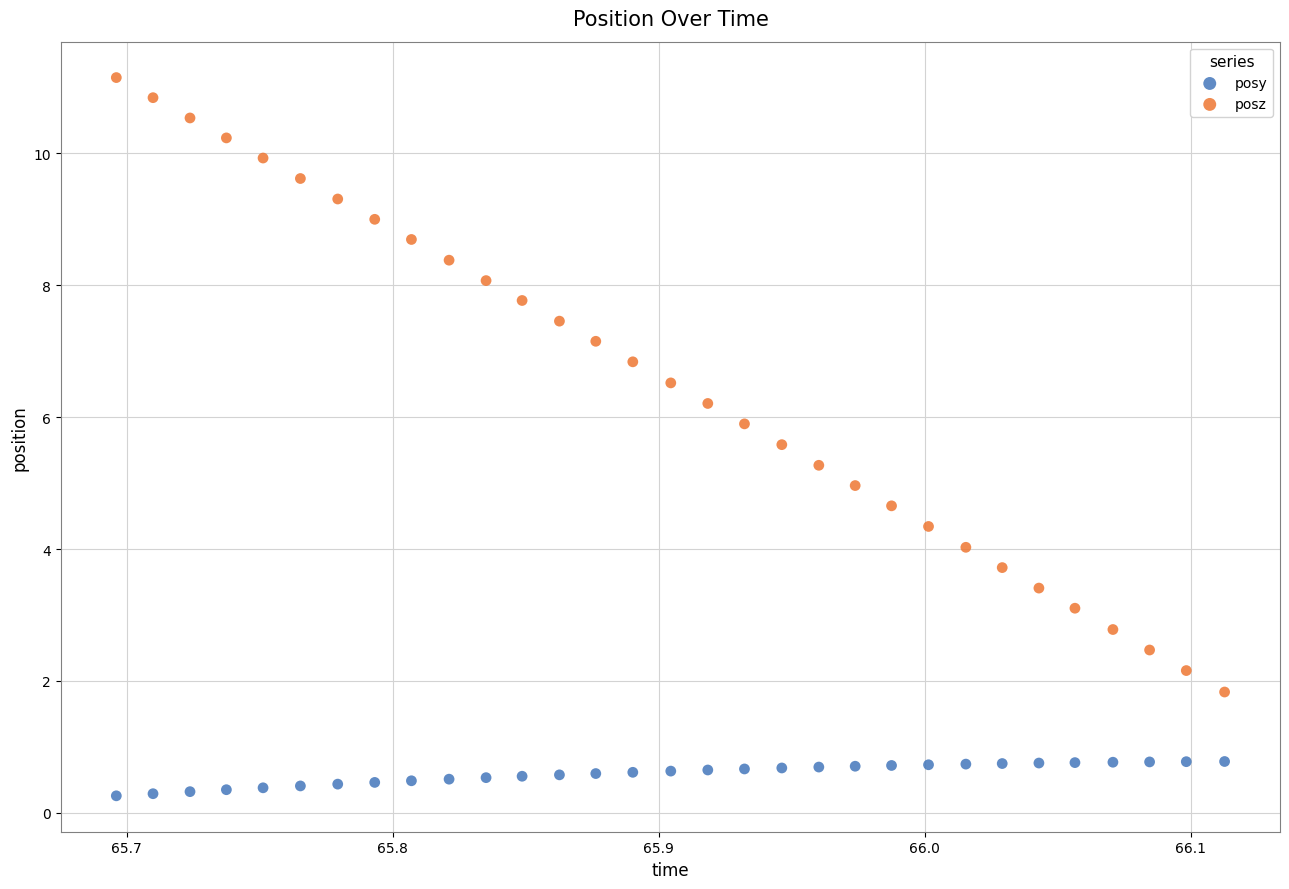

What are all the series names shown in the legend?

posy, posz